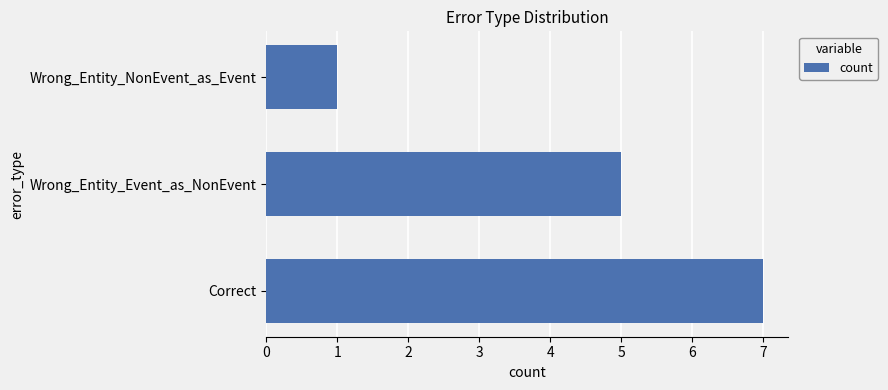

Which label corresponds to the smallest value in the chart?

Wrong_Entity_NonEvent_as_Event